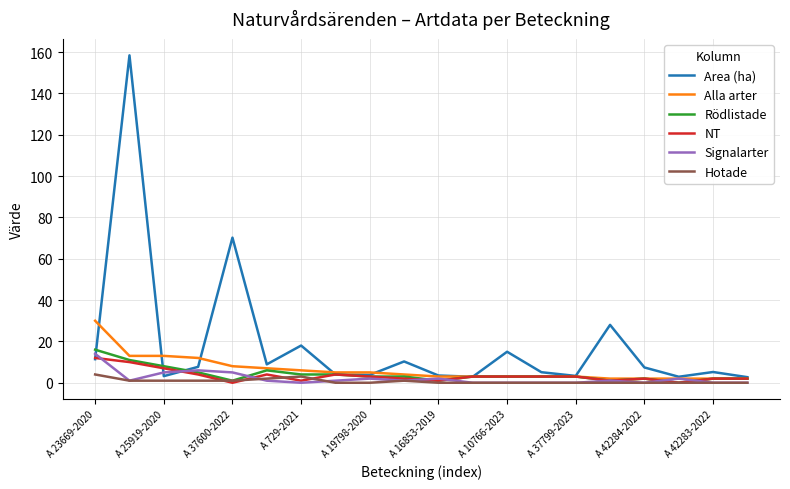

What is the highest value of the Hotade series?

4.0